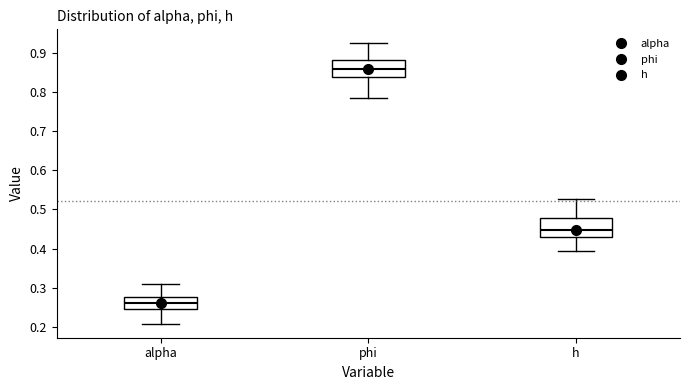

Which box's median line is the highest?

phi